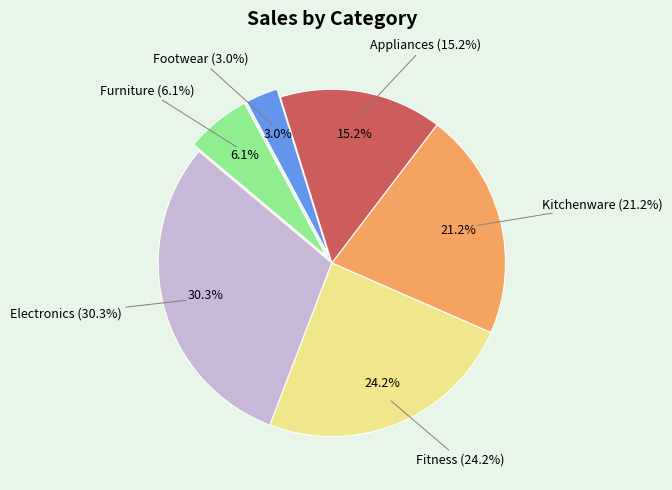

How many segments does this pie chart have?

6